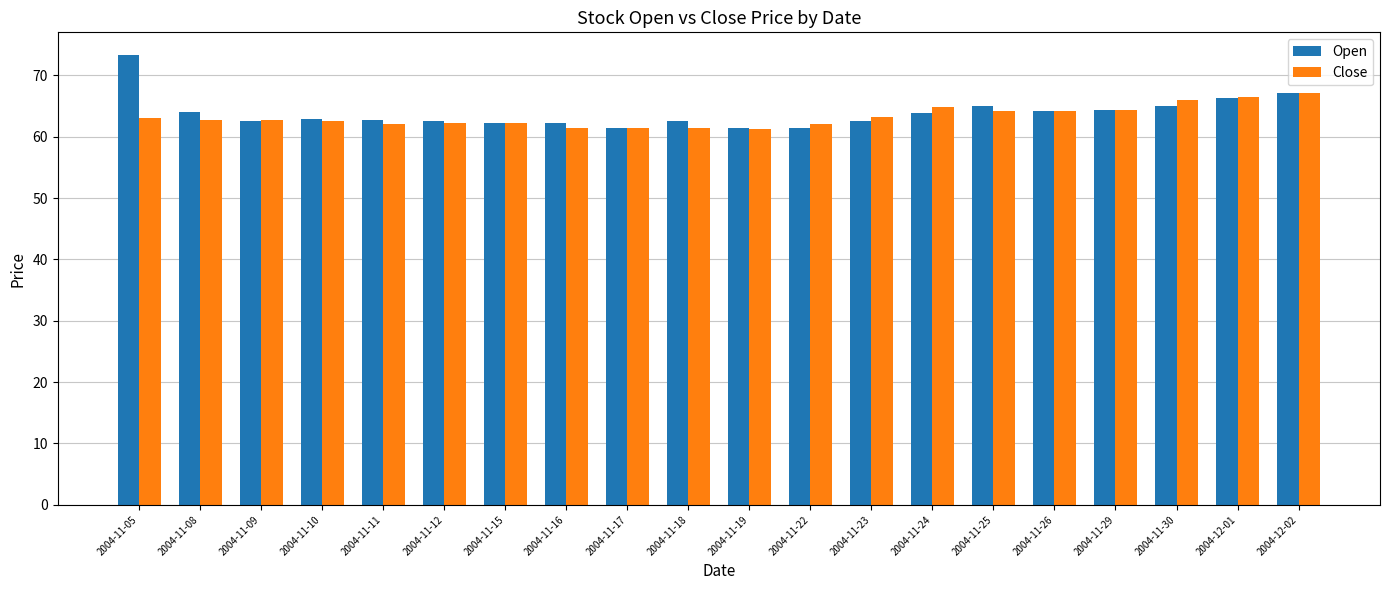

What is the total value across all series at 2004-11-17?

122.8